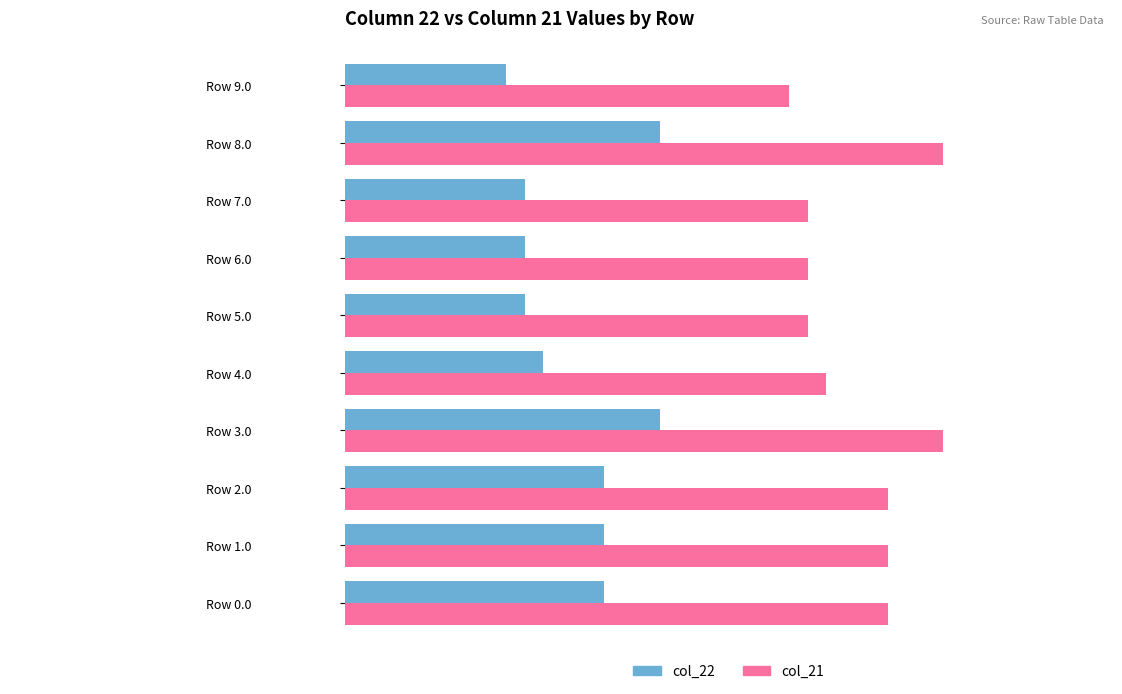

What is the average value of the col_21 series?

213.7